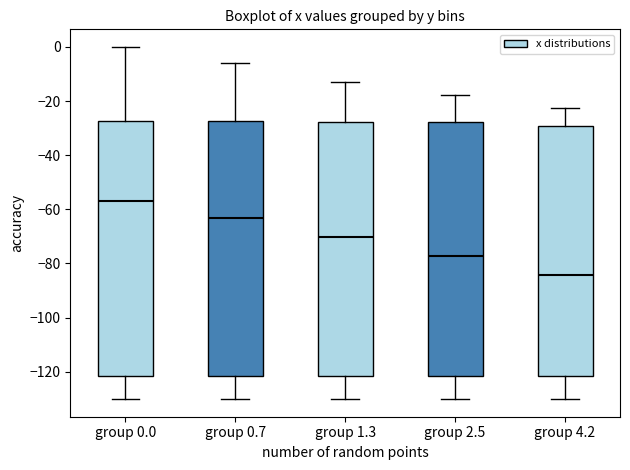

Reading left to right, read every box against the y-axis: the position of its median line, the range the box covers, and the ends of its whiskers. The values are not printed on the chart, so give them approximately, as read against the axis.

group 0.0: median -56, box -122 to -28, whiskers -130 to 0
group 0.7: median -64, box -122 to -28, whiskers -130 to -6
group 1.3: median -70, box -122 to -28, whiskers -130 to -12
group 2.5: median -78, box -122 to -28, whiskers -130 to -18
group 4.2: median -84, box -122 to -30, whiskers -130 to -22